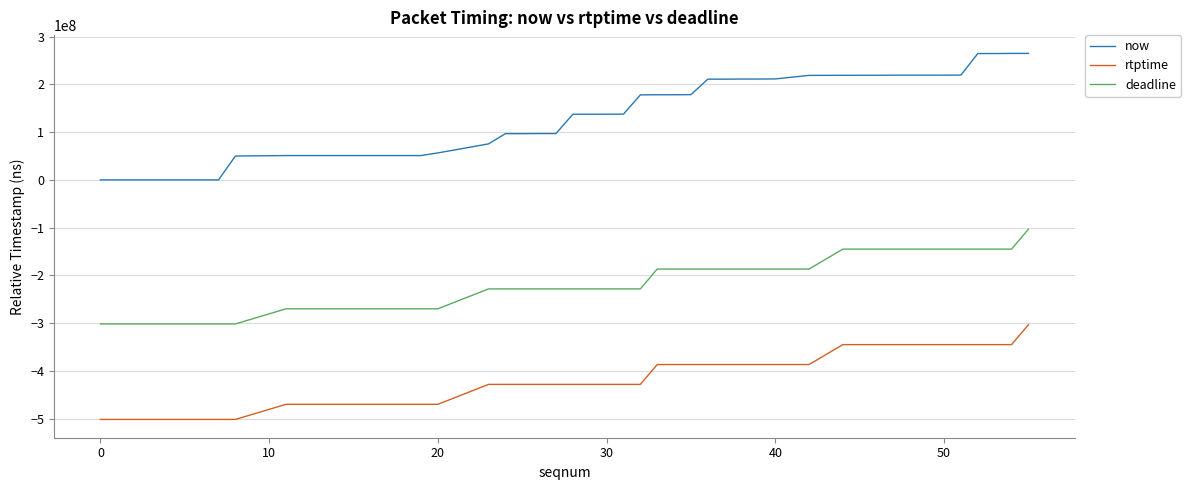

Which series has the largest total across all categories?

now